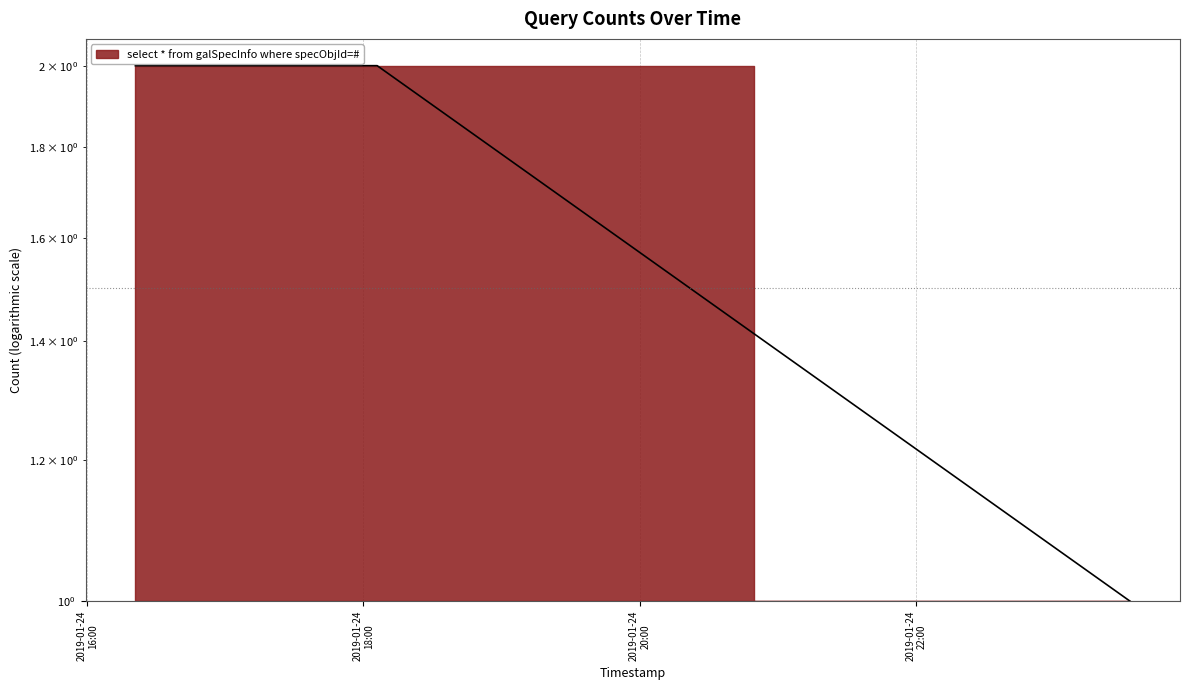

What is the difference between the maximum and minimum values?

1